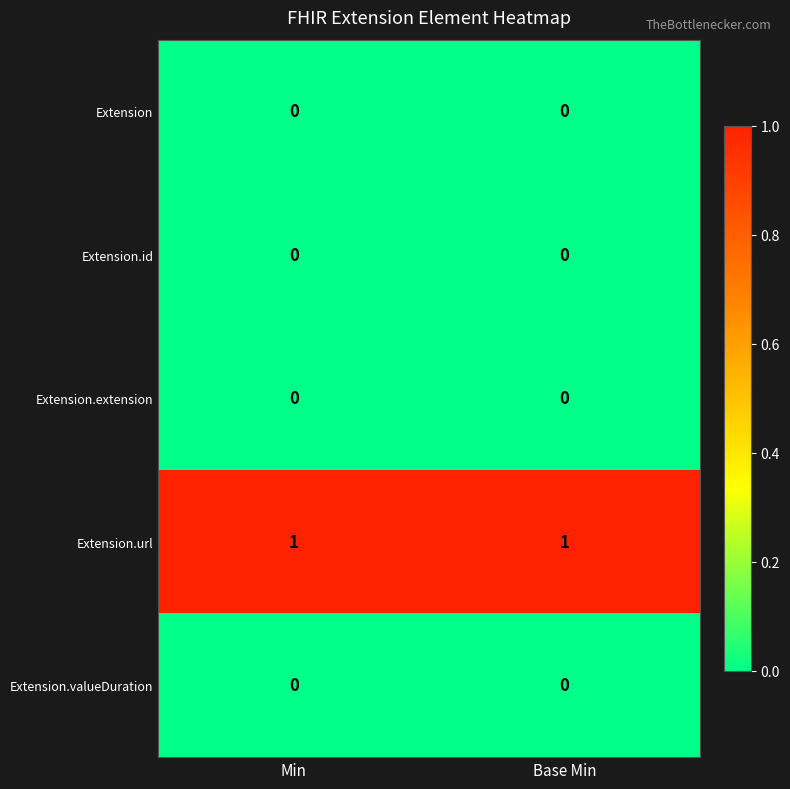

Which series has the largest total across all categories?

Extension.url